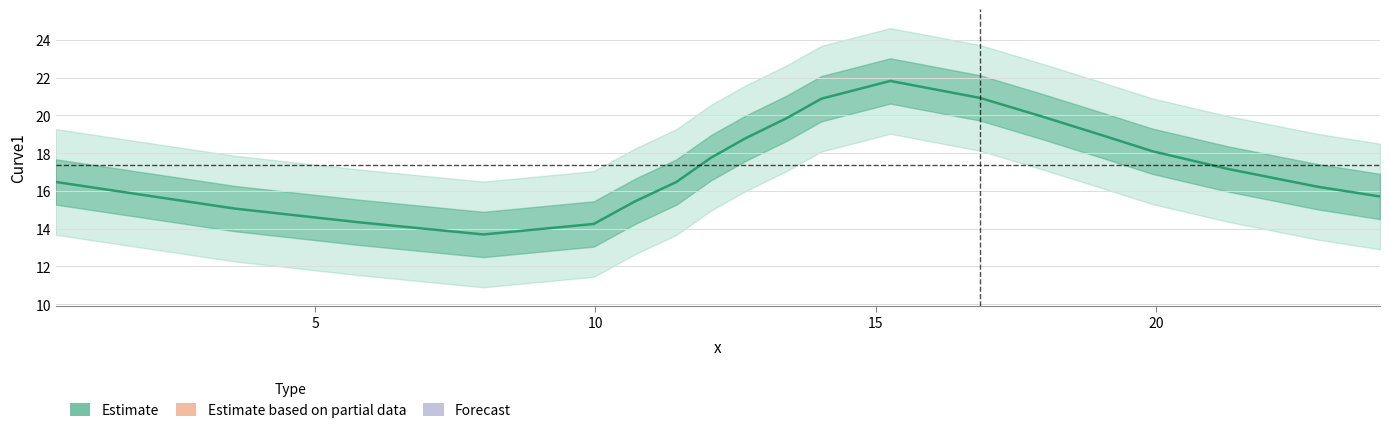

Reading left to right, what are all the values shown in this chart?

16.5	15.9	15.1	14.3	13.7	14.3	15.5	16.5	17.8	18.8	19.9	20.9	21.8	20.9	19.9	18.9	18.1	17.2	16.2	15.7